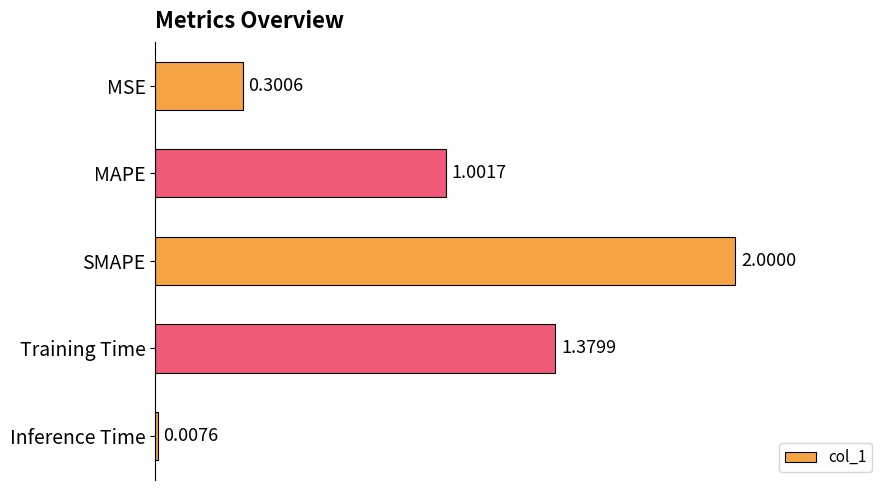

List the labels in order of value, largest first.

SMAPE, Training Time, MAPE, MSE, Inference Time